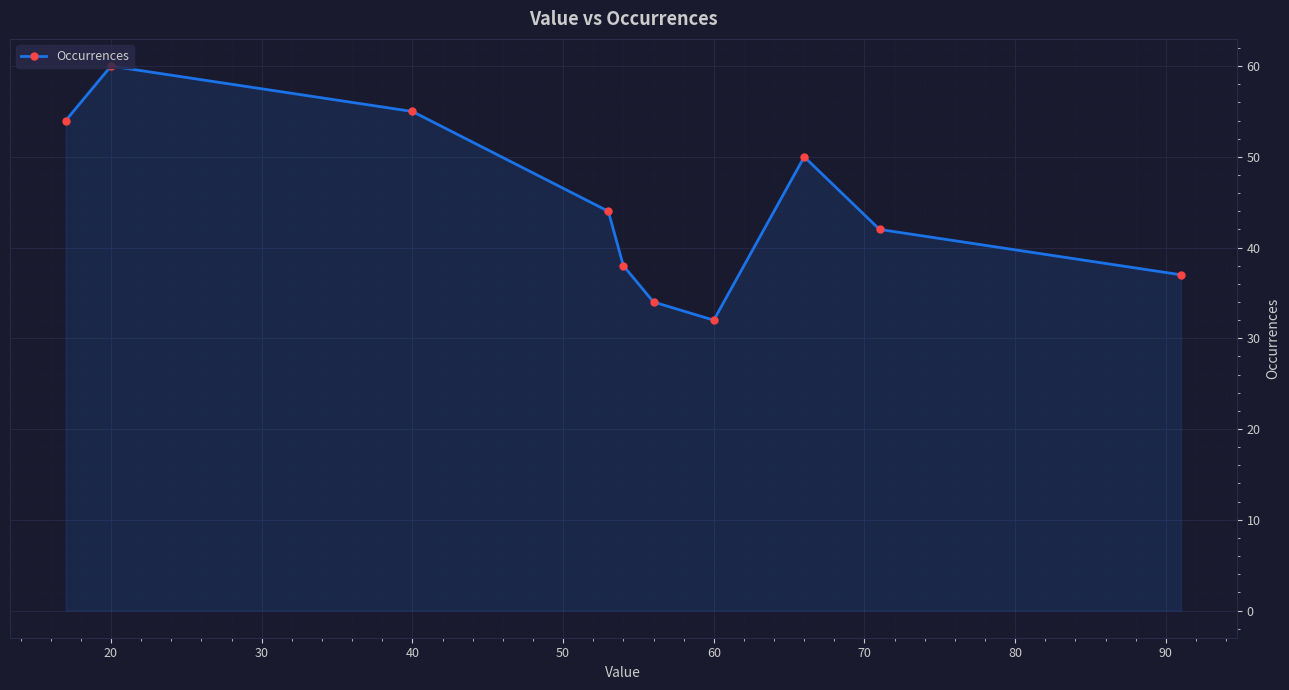

What is the maximum value shown in the chart?

60